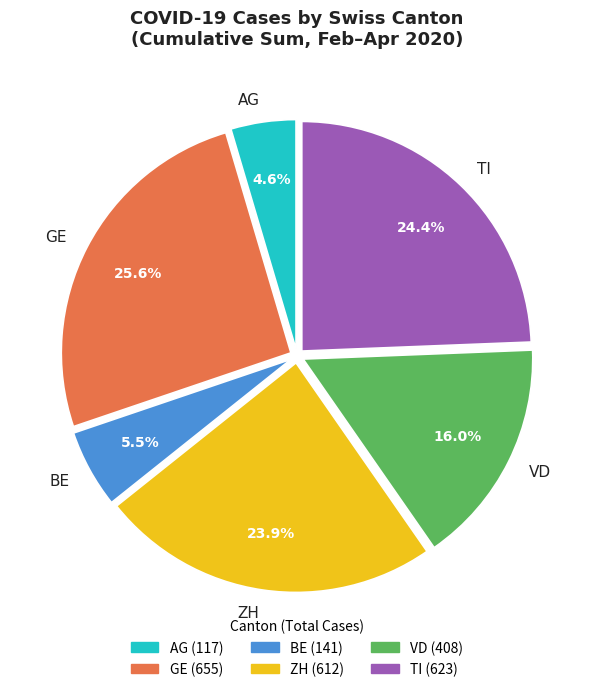

What is the smallest slice in the pie chart?

AG